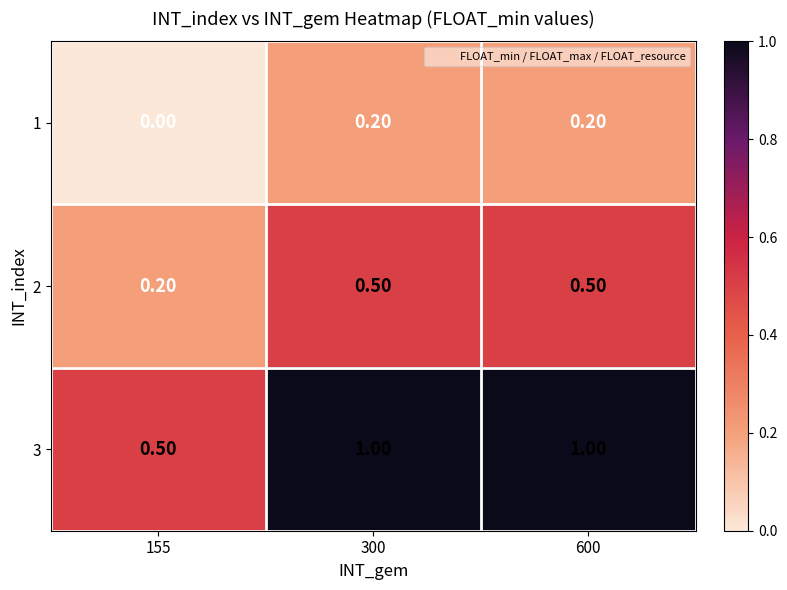

How many categories are shown in the chart?

3